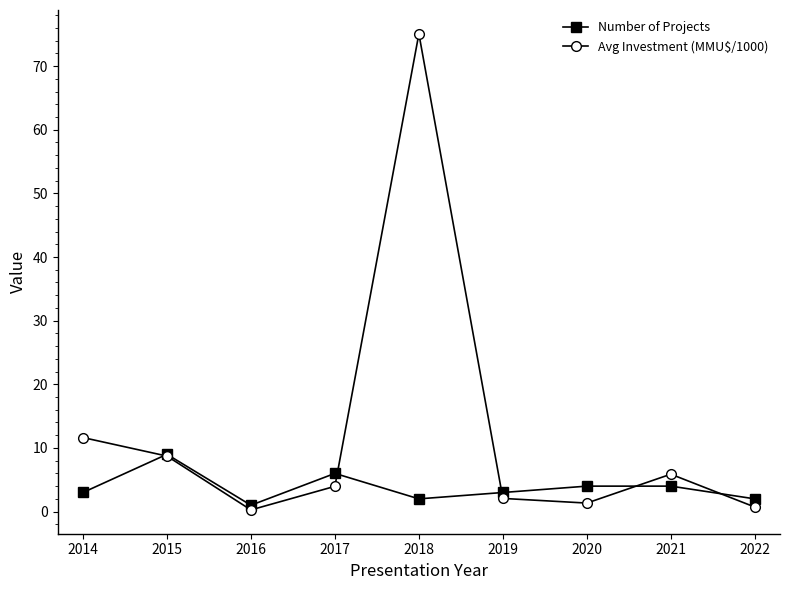

Which category has the highest value in the Avg Investment (MMU$/1000) series?

2018